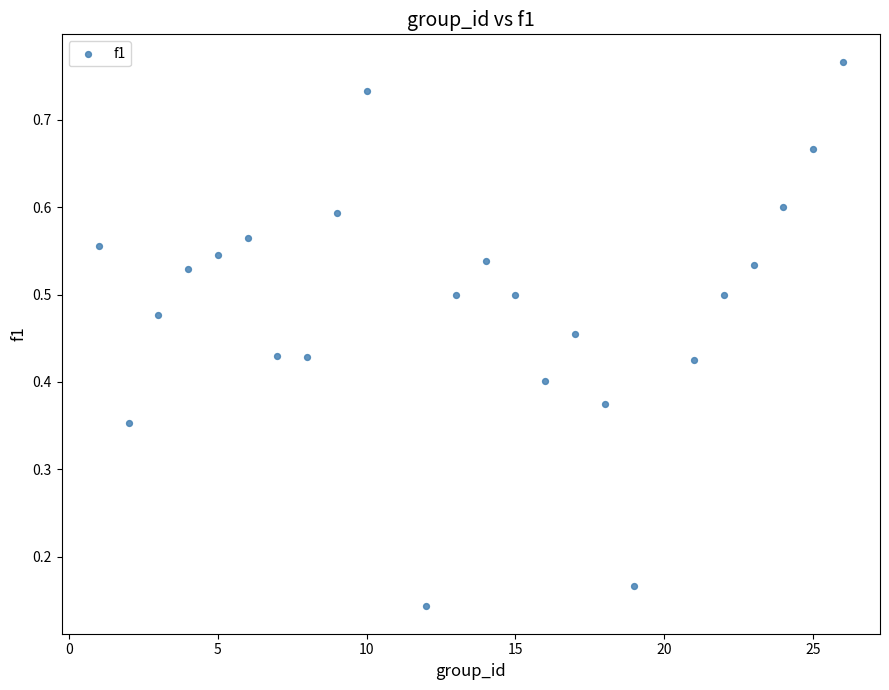

What is the range of X values (max minus min)?

25.0